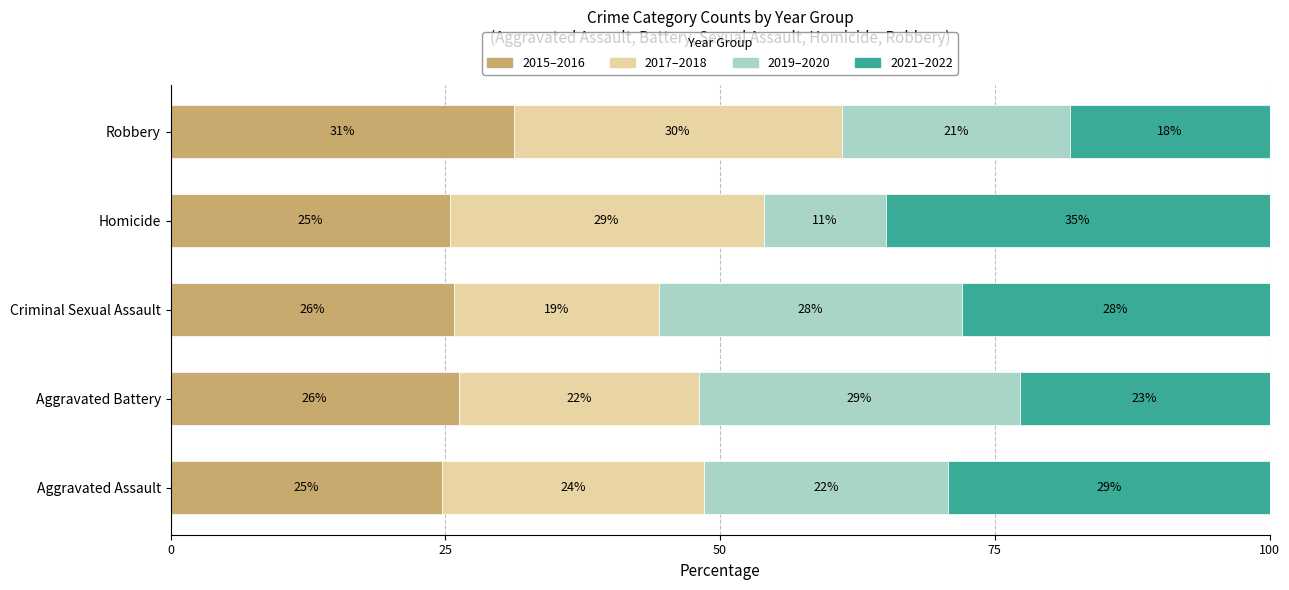

Reading right to left, transcribe all the data shown in this chart.

2015–2016: 31.2	25.4	25.8	26.2	24.7
2017–2018: 29.9	28.6	18.7	21.8	23.8
2019–2020: 20.8	11.1	27.6	29.2	22.2
2021–2022: 18.1	34.9	28.0	22.7	29.3